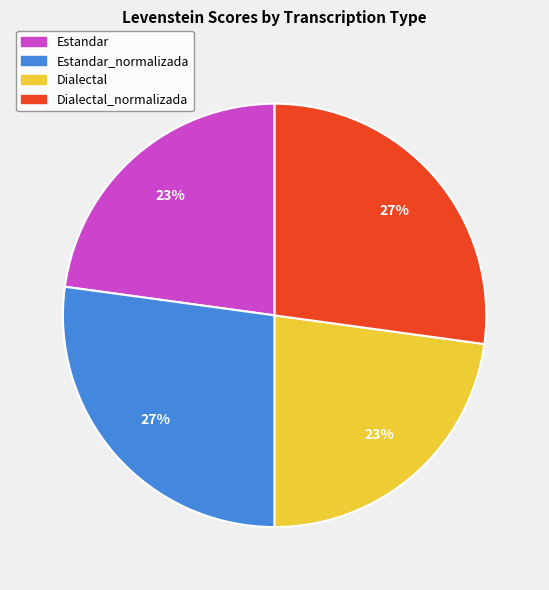

To the nearest percent, what percentage of the pie is Estandar_normalizada?

27%